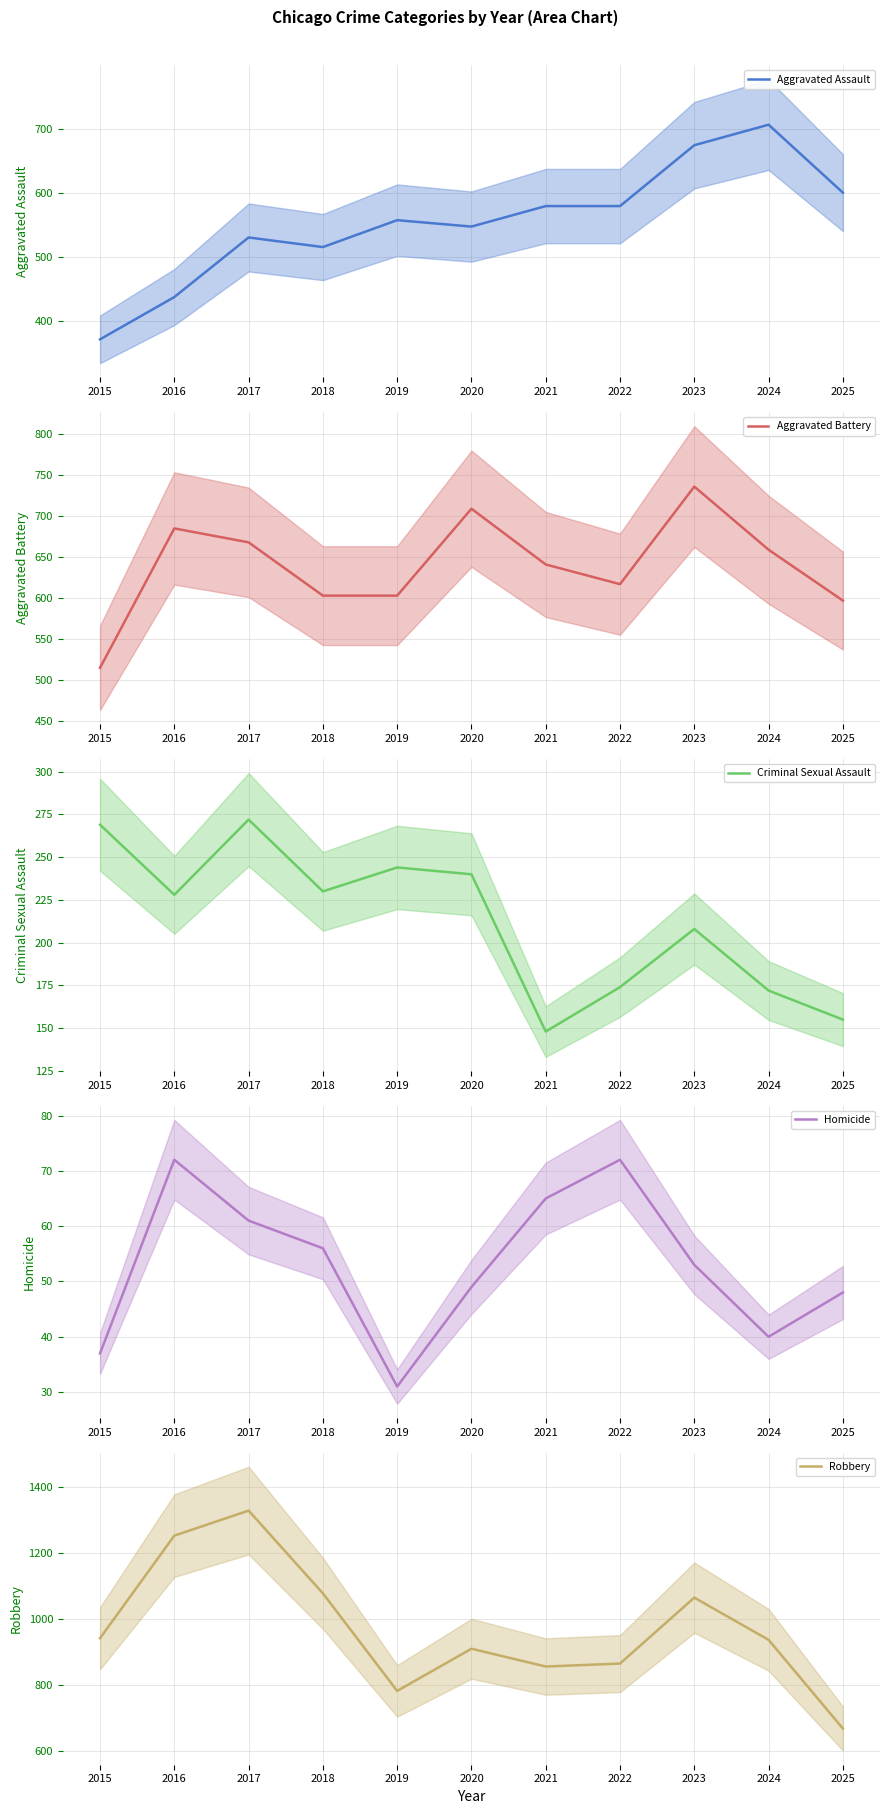

What is the approximate value of Aggravated Assault at 2017, to the nearest 50?

550